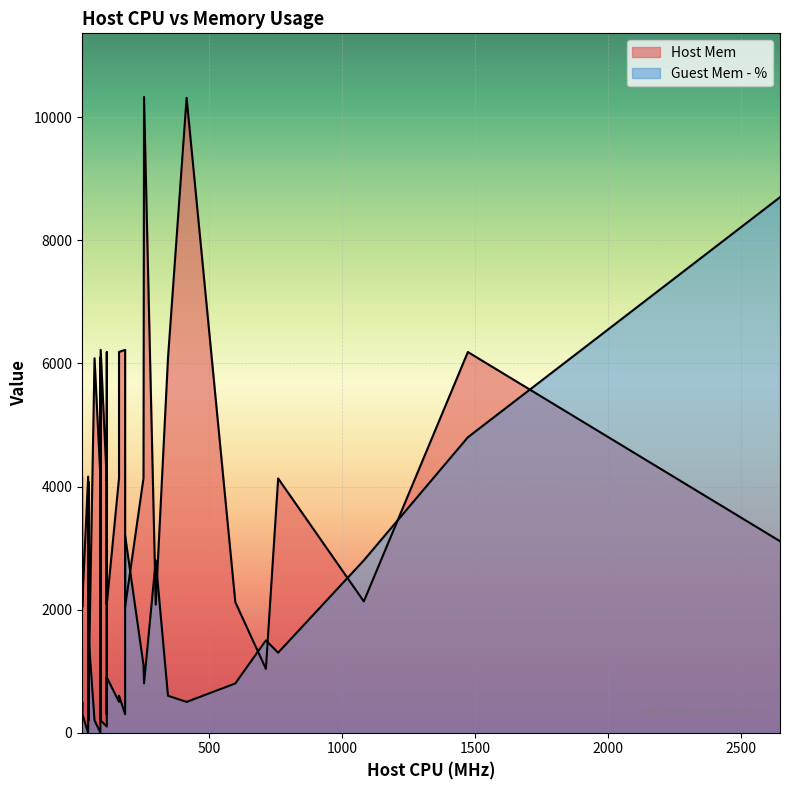

In Guest Mem - %, how many points are lower than both neighbors (excluding endpoints)?

9